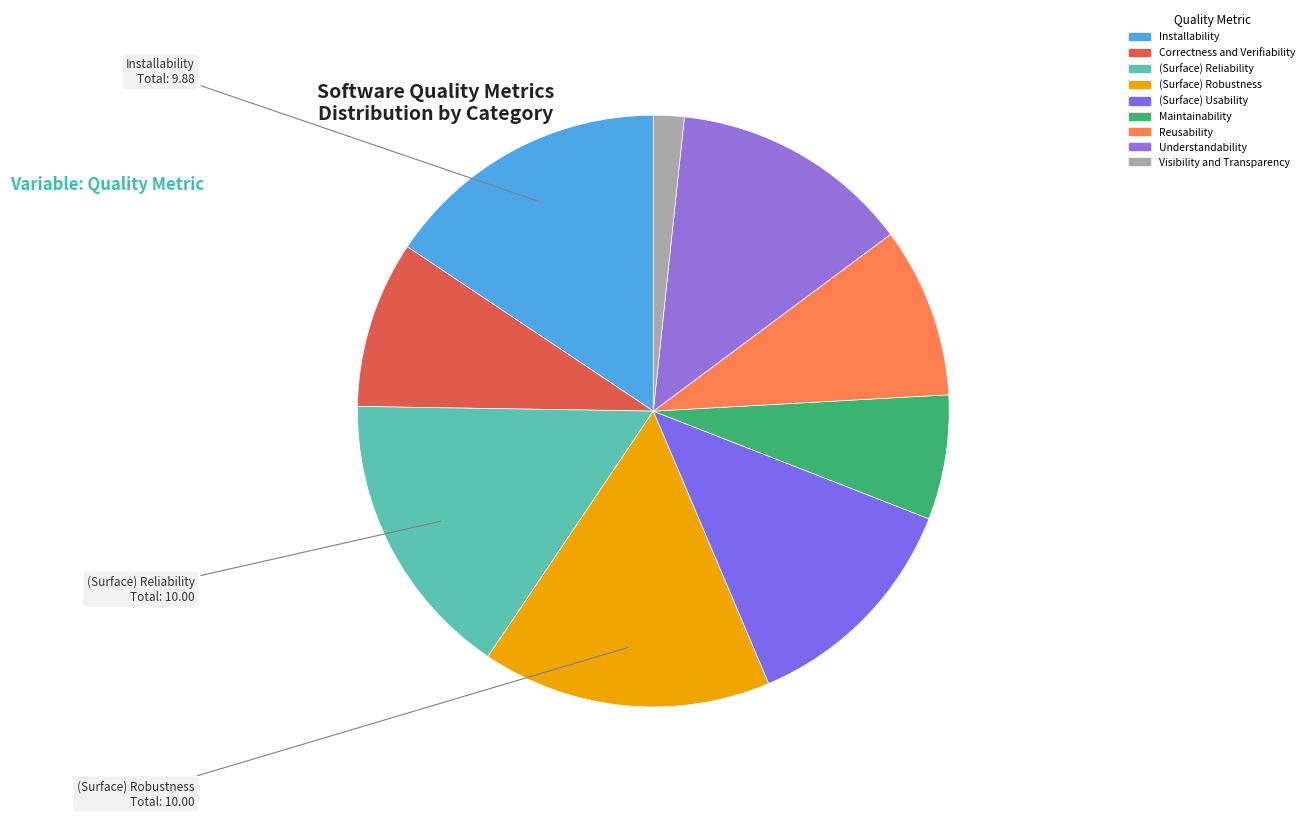

To the nearest percent, what is the difference between the (Surface) Usability and (Surface) Robustness slice percentages?

3%